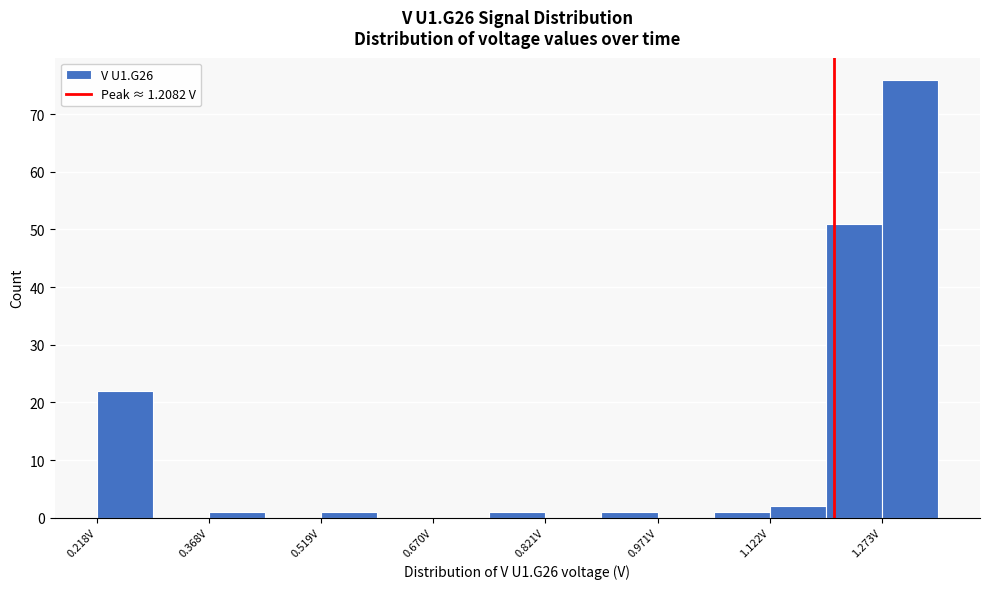

Around what value on the x-axis is the tallest bar? Give the approximate position of its centre, as read against the axis.

1.32